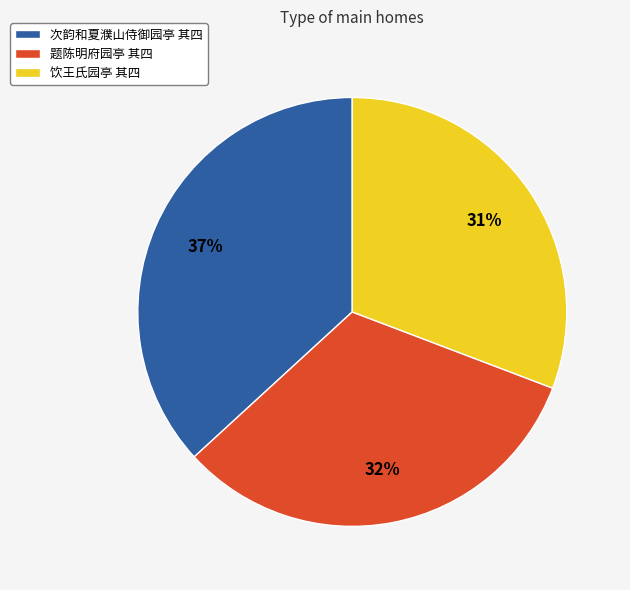

Rank the categories by value from lowest to highest.

饮王氏园亭 其四, 题陈明府园亭 其四, 次韵和夏濮山侍御园亭 其四